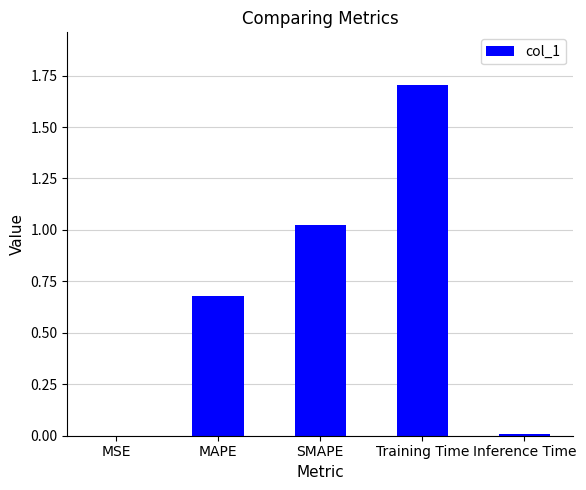

How many series are shown in this chart?

1